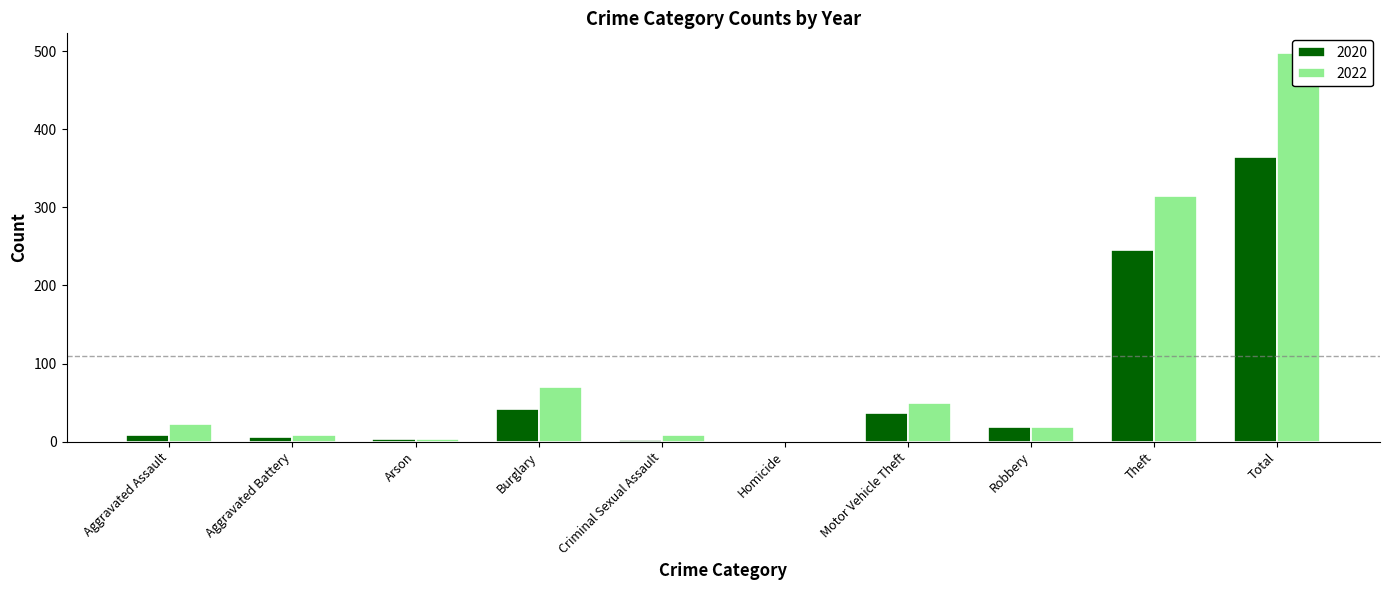

What is the spread (max minus min) of values at Arson?

1